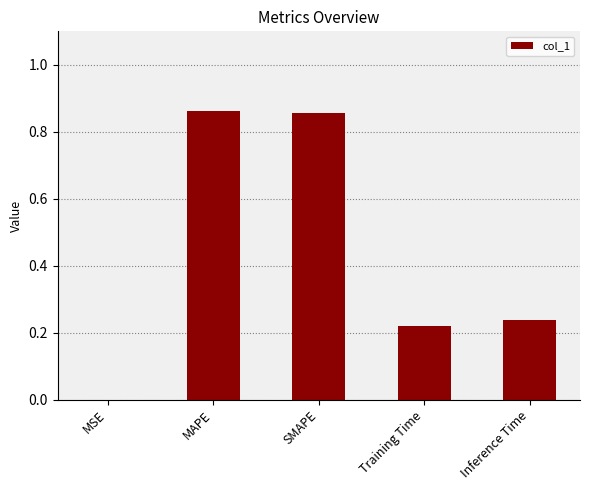

The value at Training Time is 0.3. True or false?

False